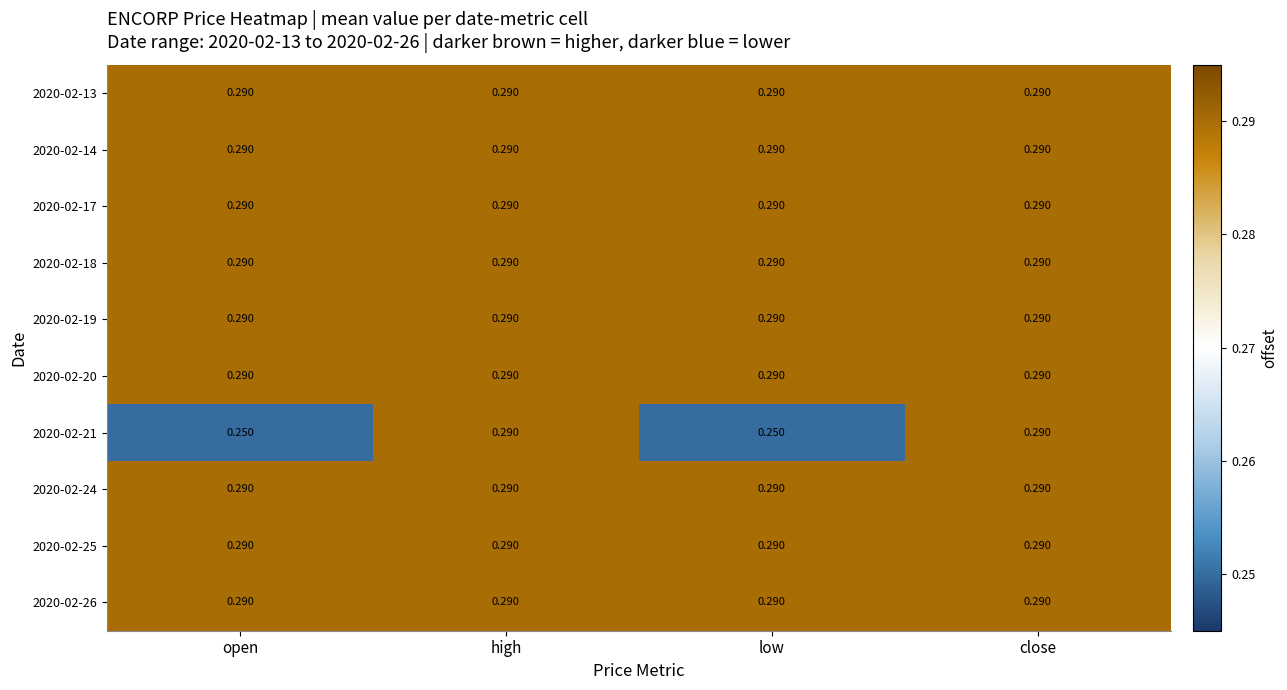

How many distinct data groups are displayed?

10